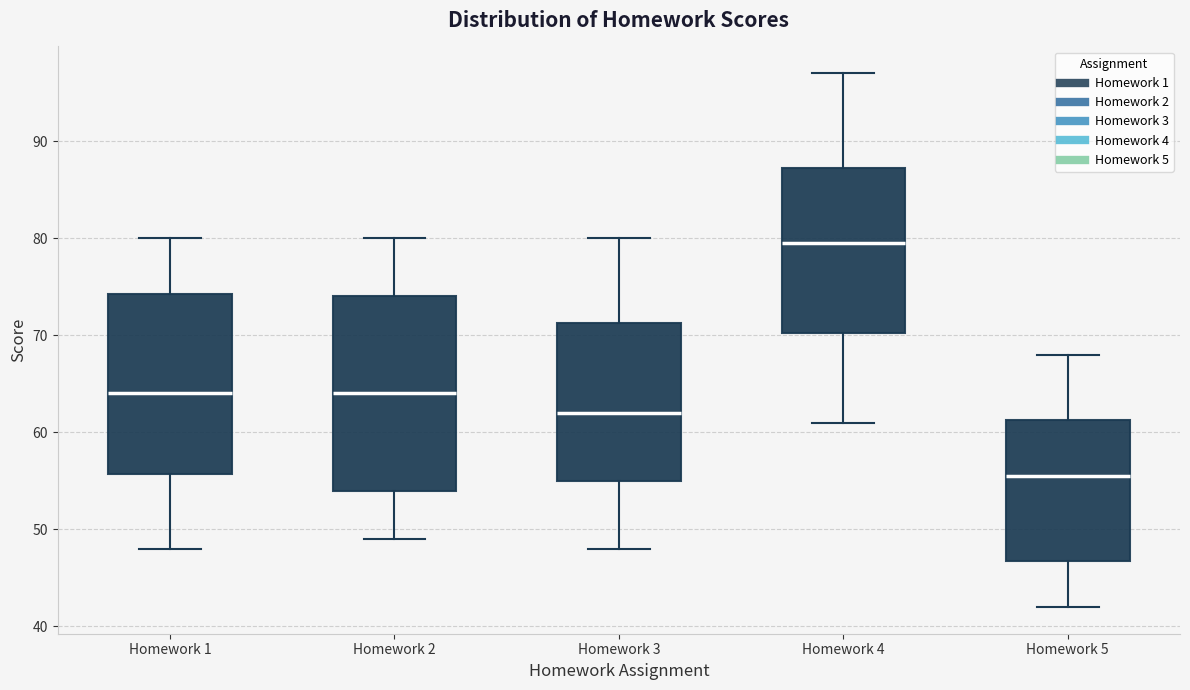

Comparing the boxes themselves (not the whiskers), which one is the tallest?

Homework 2